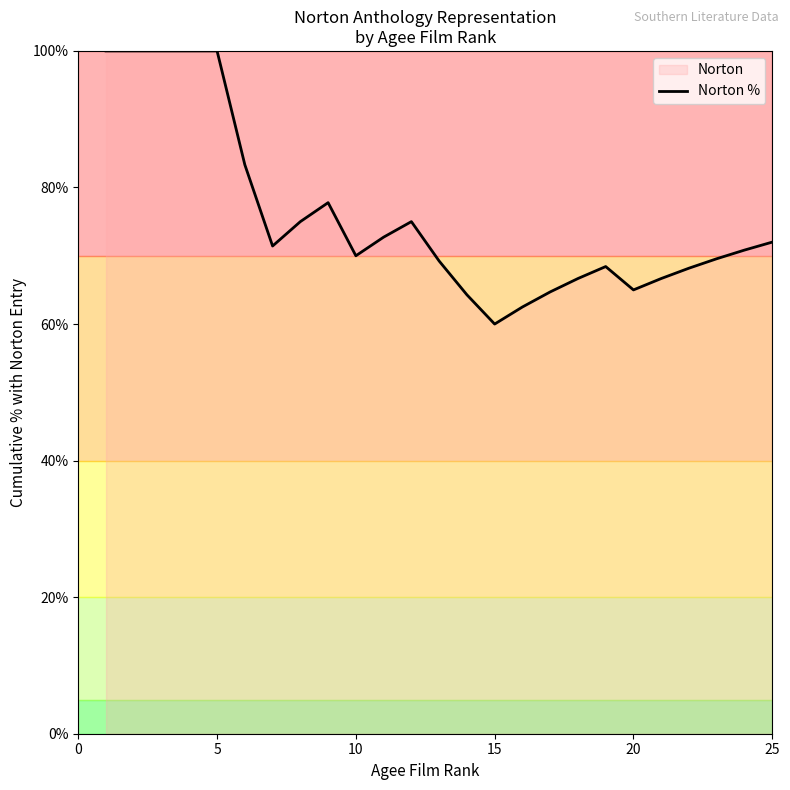

What is the difference between the values at 20 and 5?

35.0